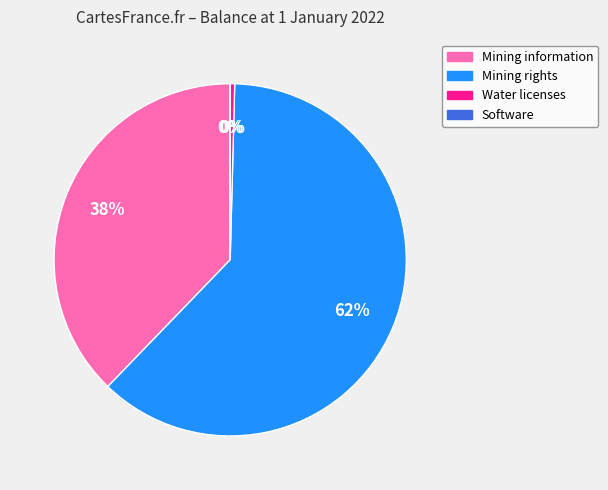

What is the largest slice in the pie chart?

Mining rights